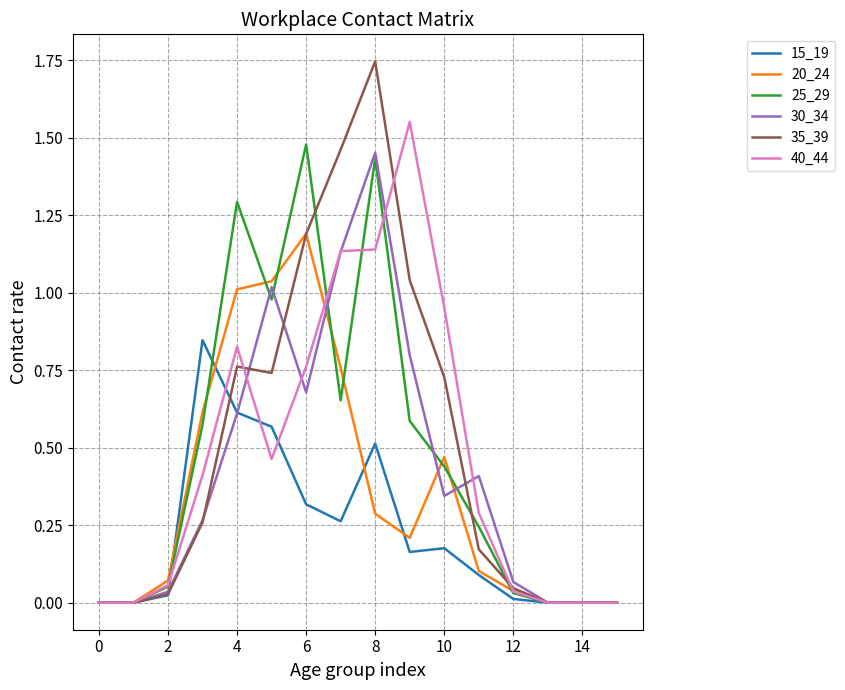

True or false: 20_24 and 30_34 intersect in this chart.

True